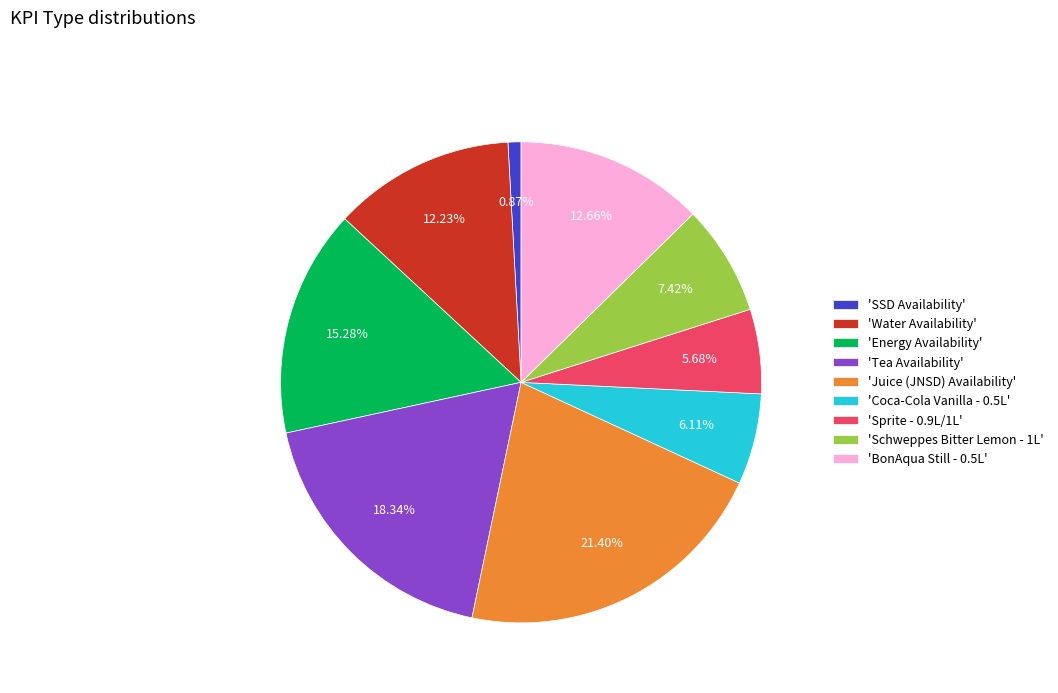

Which category has the biggest portion of the pie?

'Juice (JNSD) Availability'